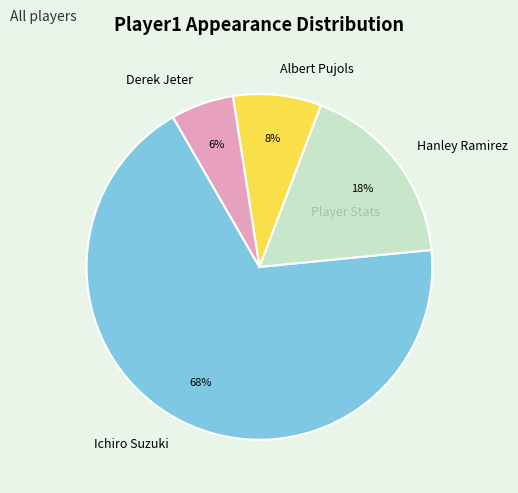

Which slice is the smallest?

Derek Jeter